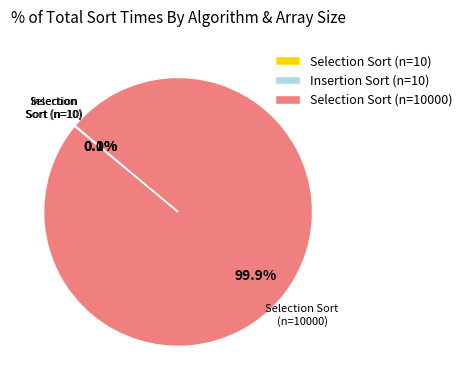

Which slice is the largest?

Selection Sort (n=10000)